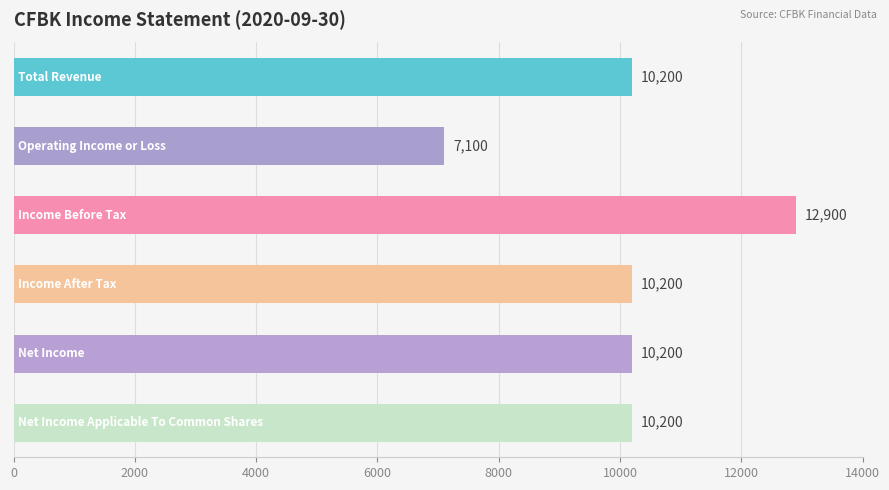

What is the value of the 4th bar from the top?

10200